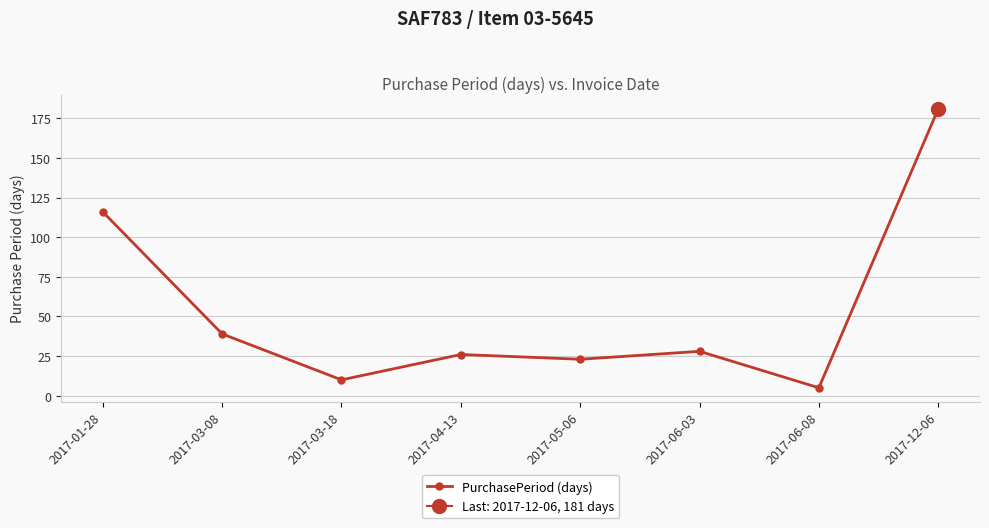

What is the change in value from 2017-06-03 to 2017-06-08?

-23